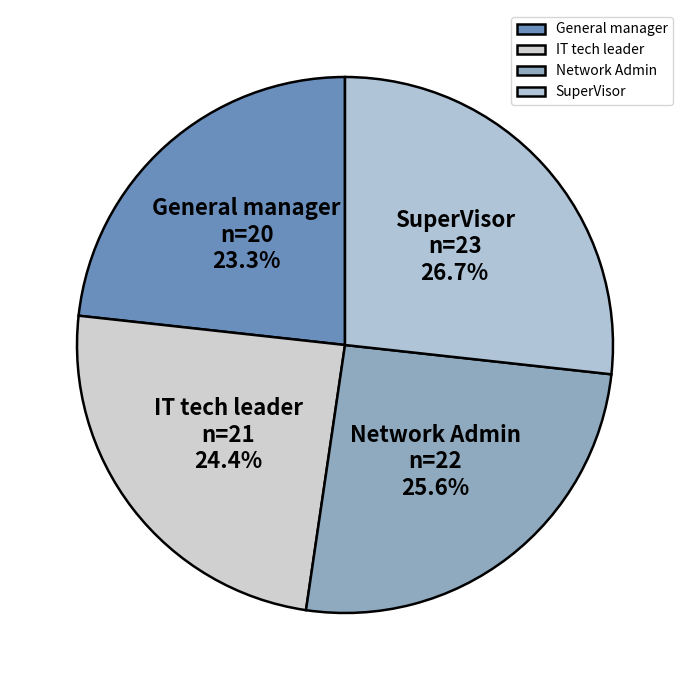

Is it true that IT tech leader is 24% of the pie?

True